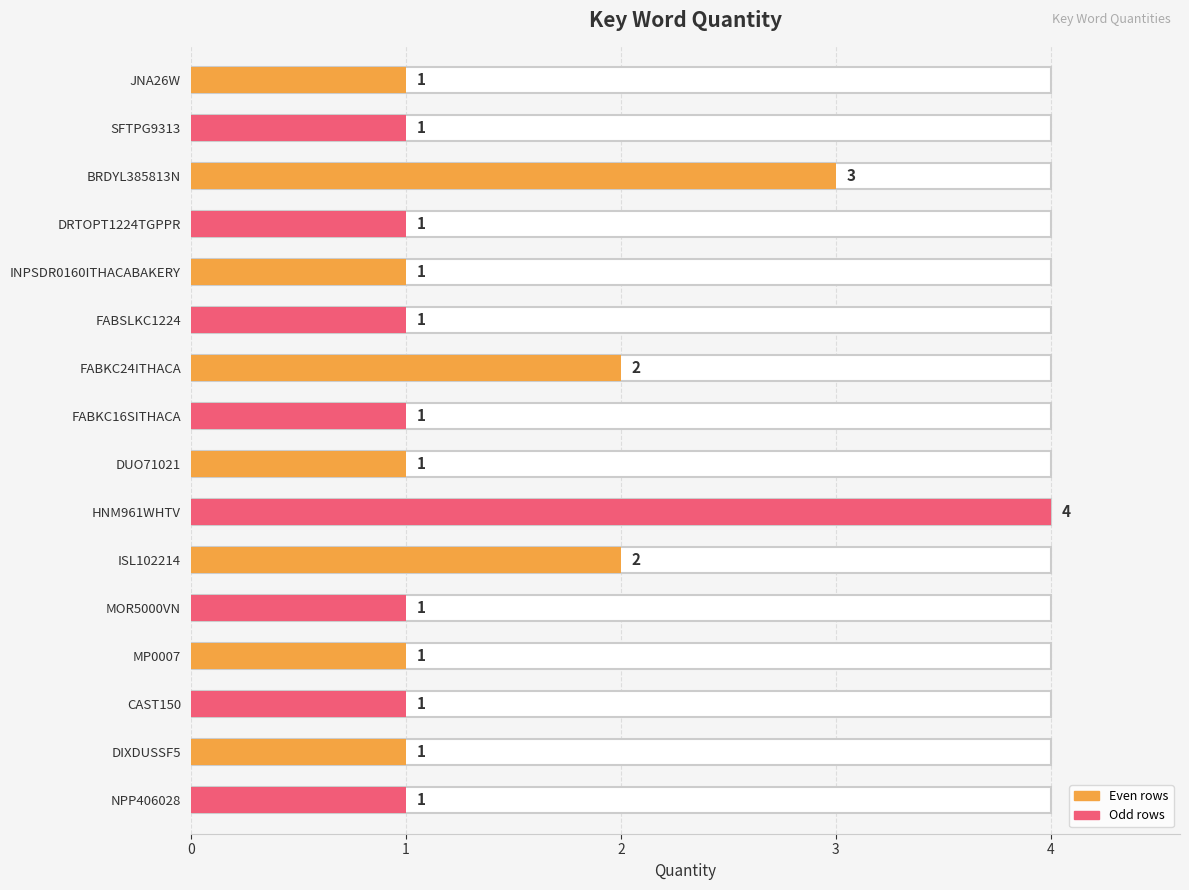

At which category does the chart reach its minimum across all series?

JNA26W